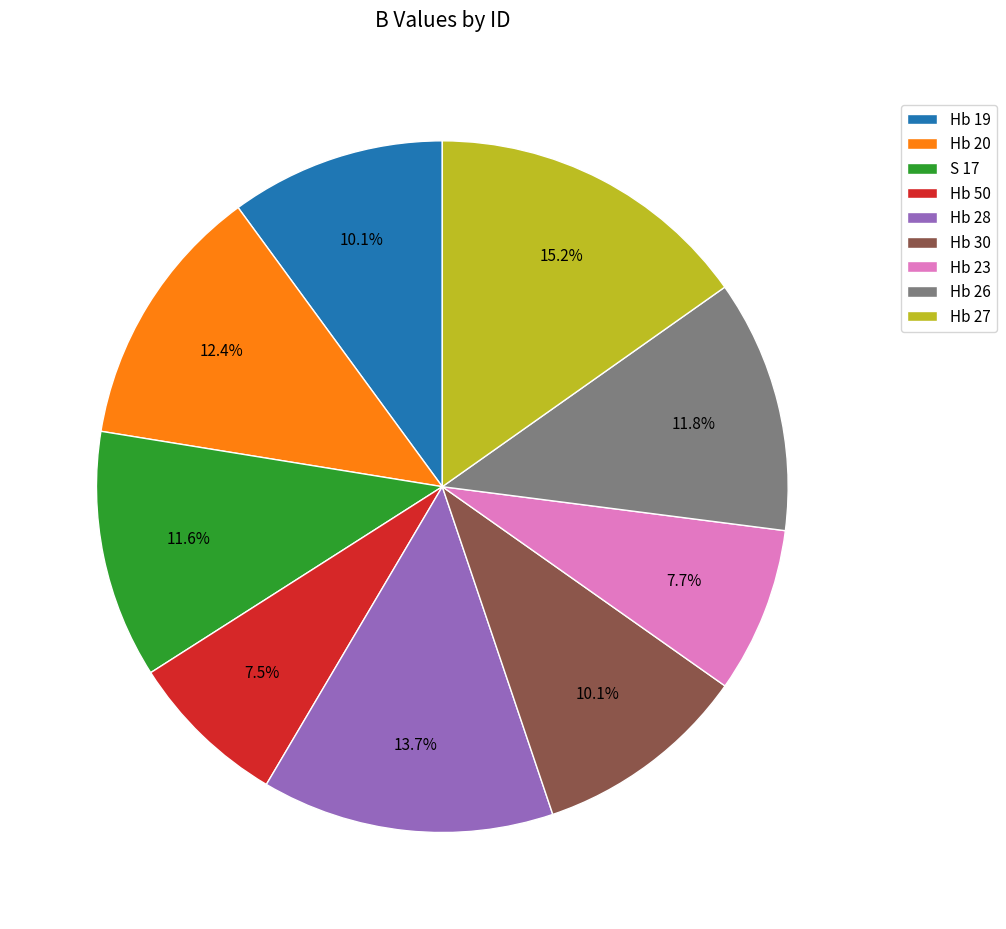

What is the largest slice in the pie chart?

Hb 27